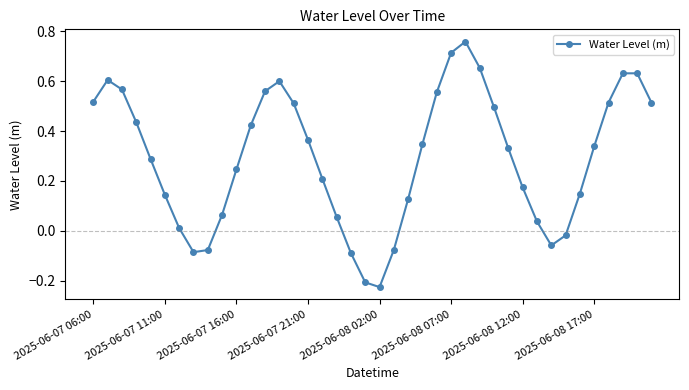

How many data points does each series have?

40